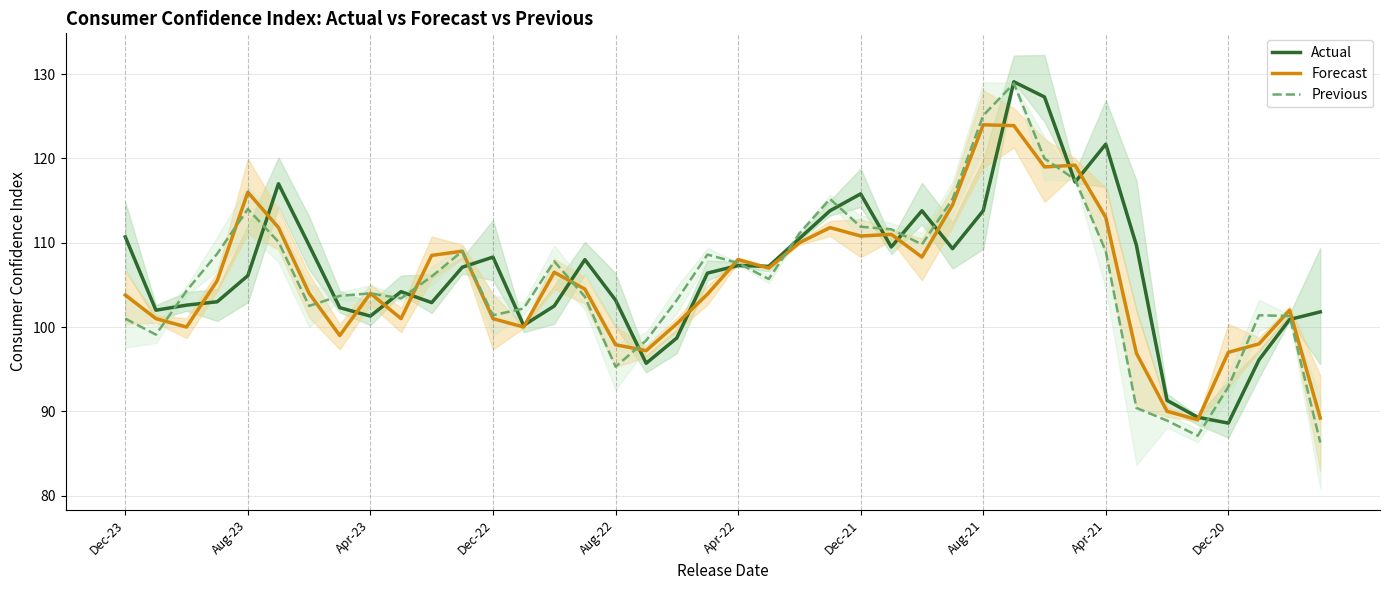

What is the maximum value for Actual?

129.1